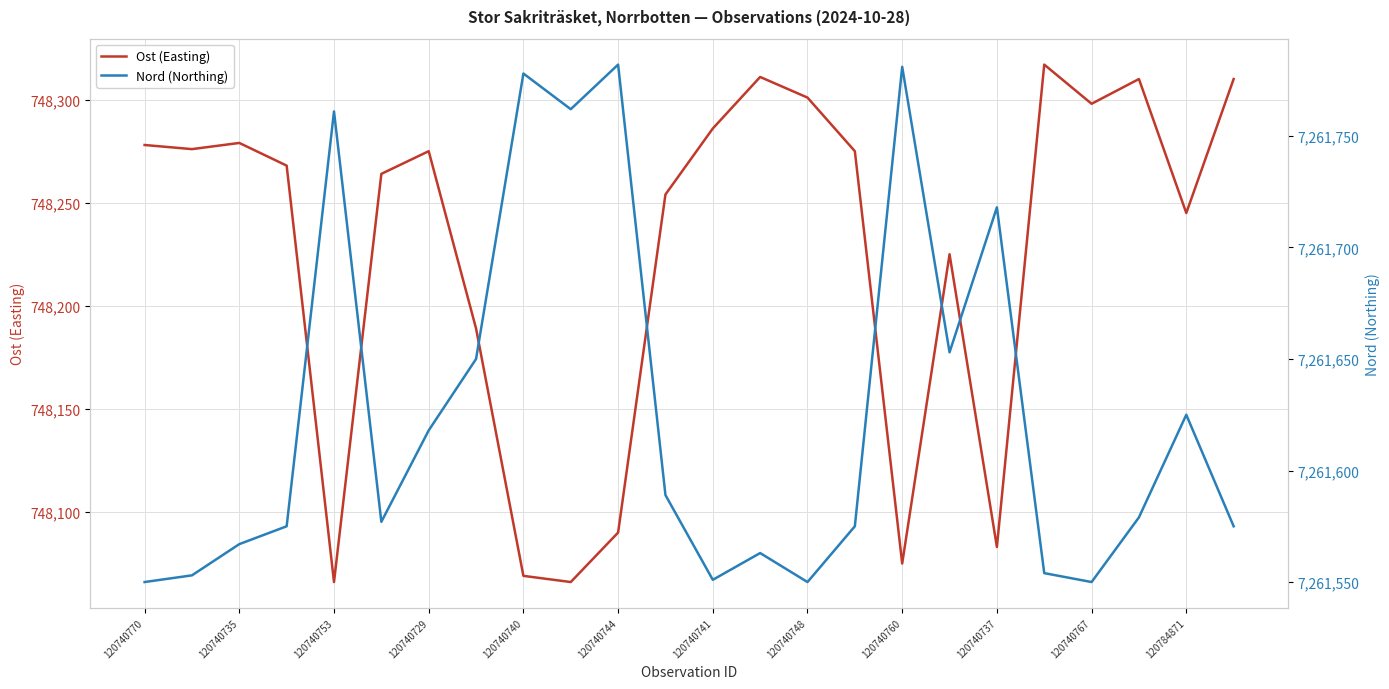

The value of Ost (Easting) at 120740740 is 748069. True or false?

True